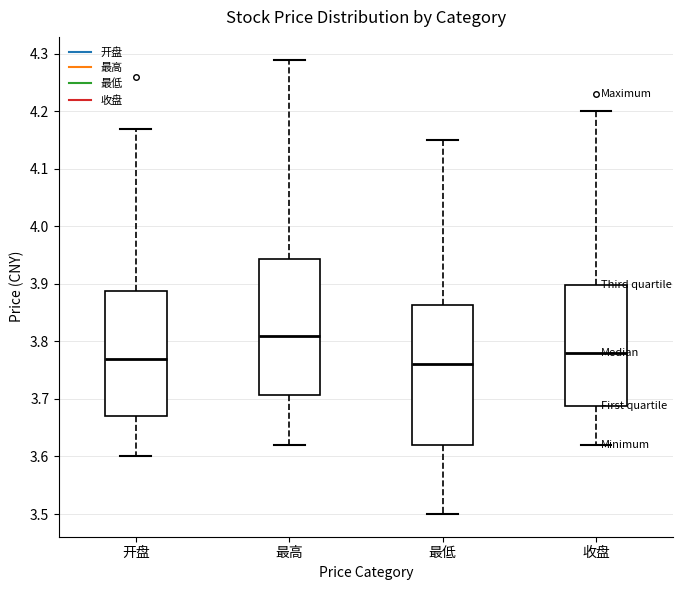

Reading left to right, transcribe this box plot: for each box, give where its median line is, the range the box spans, and where its two whiskers end, as read against the y-axis. The values are not printed on the chart, so give them approximately, as read against the axis.

开盘: median 3.77, box 3.67 to 3.89, whiskers 3.60 to 4.17
最高: median 3.81, box 3.71 to 3.94, whiskers 3.62 to 4.29
最低: median 3.76, box 3.62 to 3.86, whiskers 3.50 to 4.15
收盘: median 3.78, box 3.69 to 3.90, whiskers 3.62 to 4.20